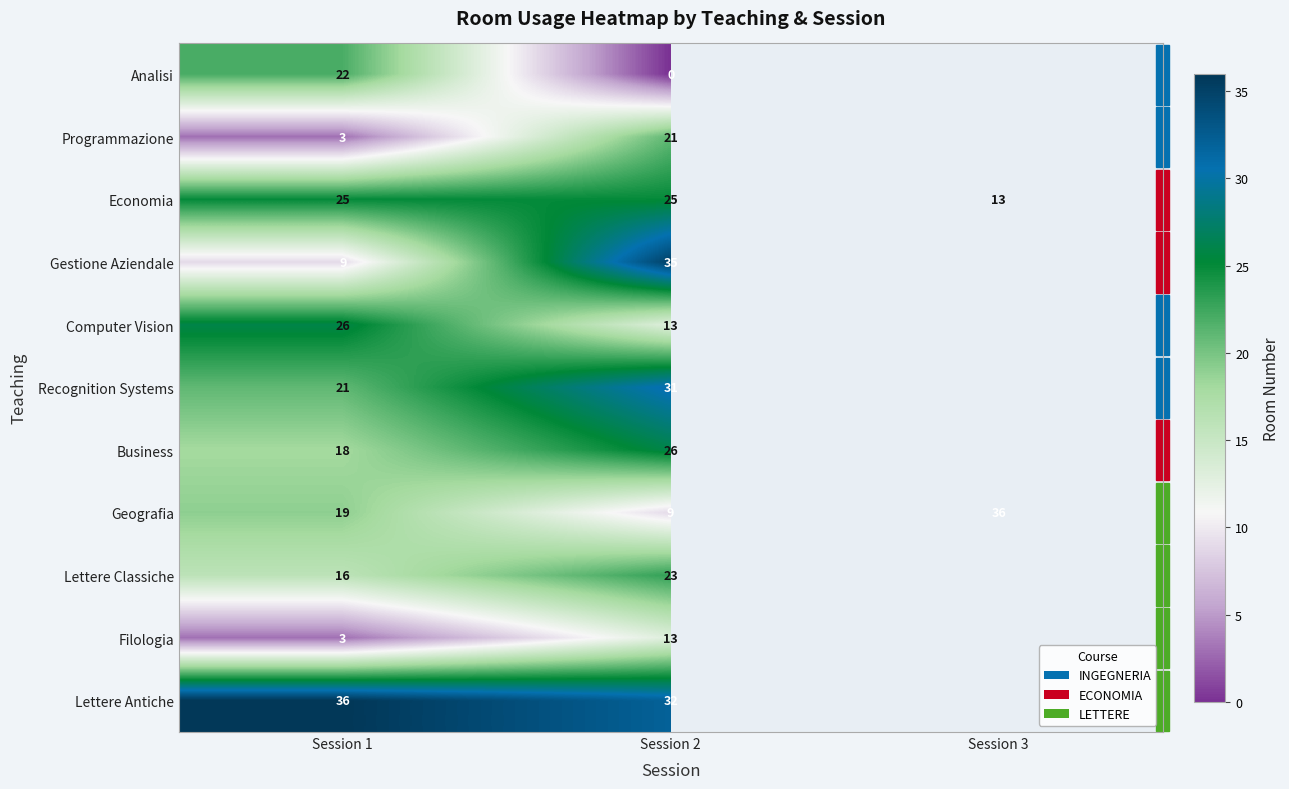

What is the greatest value displayed?

36.0